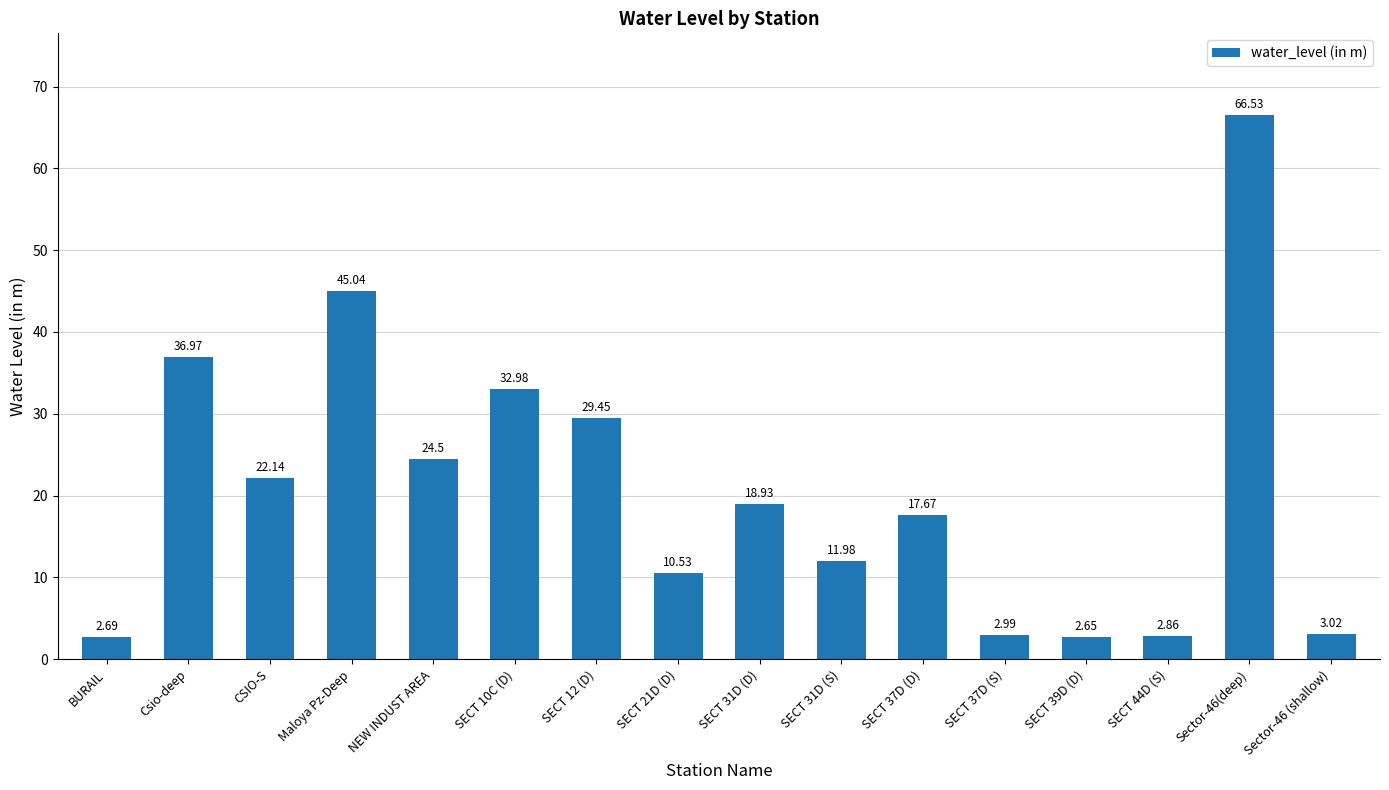

How many distinct data groups are displayed?

1